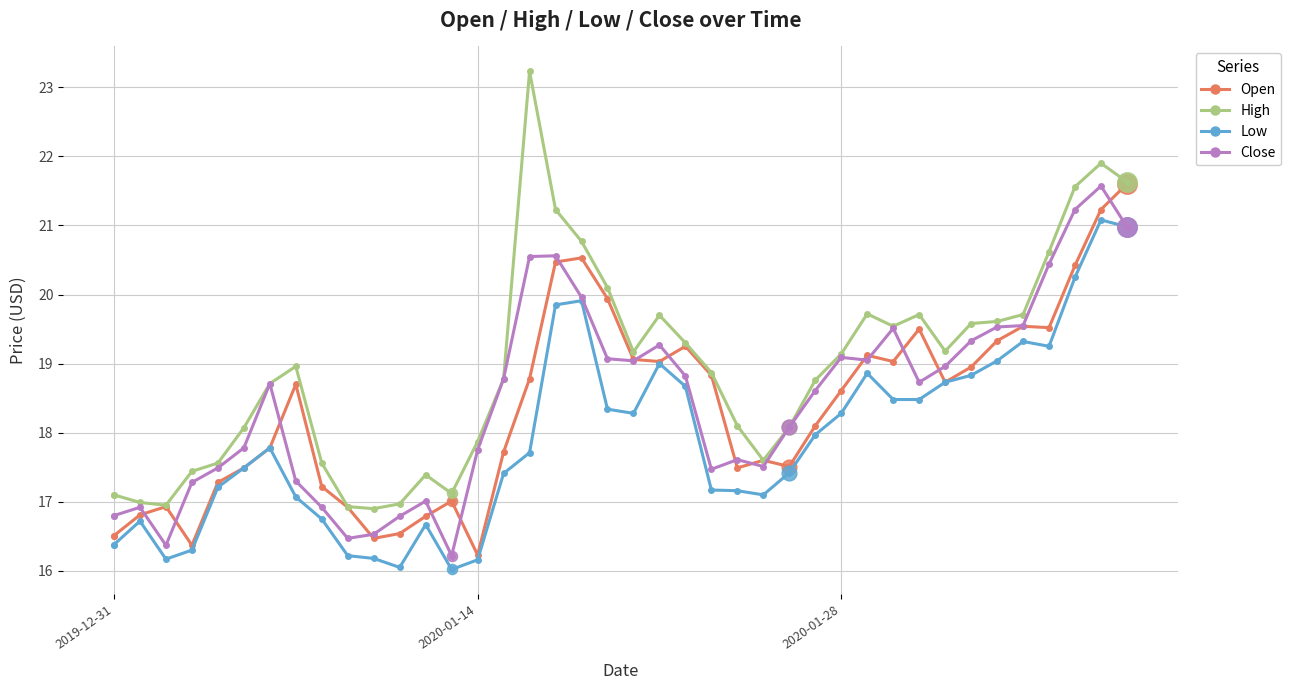

Which series has the largest total across all categories?

High